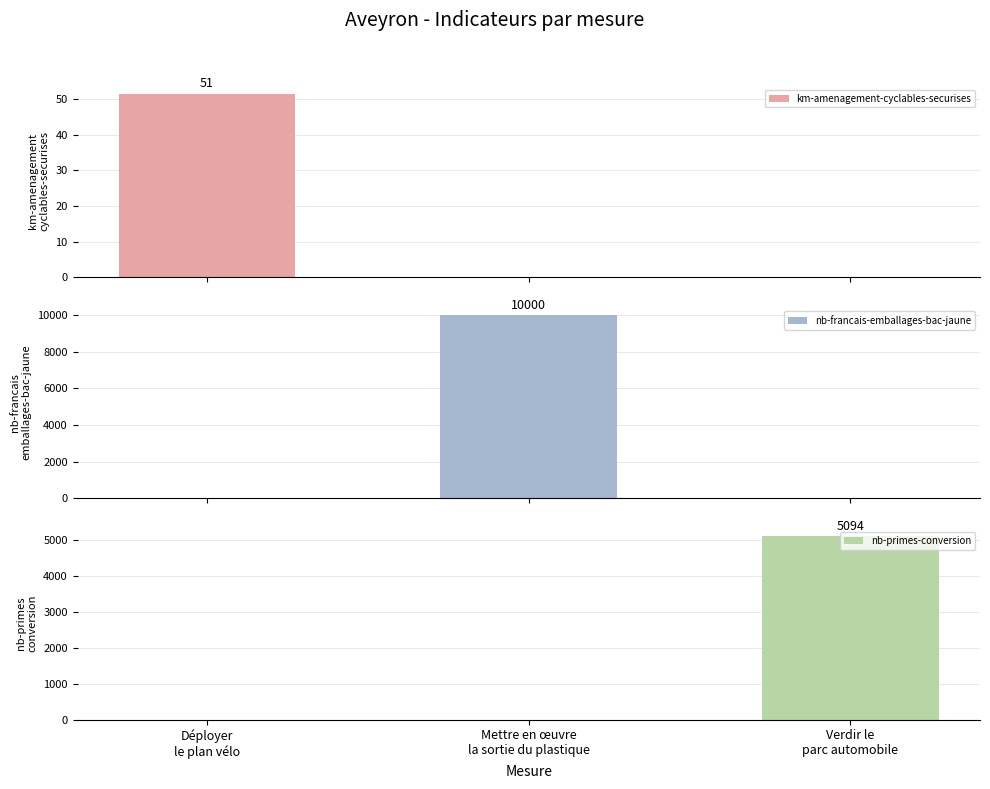

Reading left to right, extract all data points from this chart.

km-amenagement-cyclables-securises: 51.4	0.0	0.0
nb-francais-emballages-bac-jaune: 0.0	10000.0	0.0
nb-primes-conversion: 0.0	0.0	5093.9